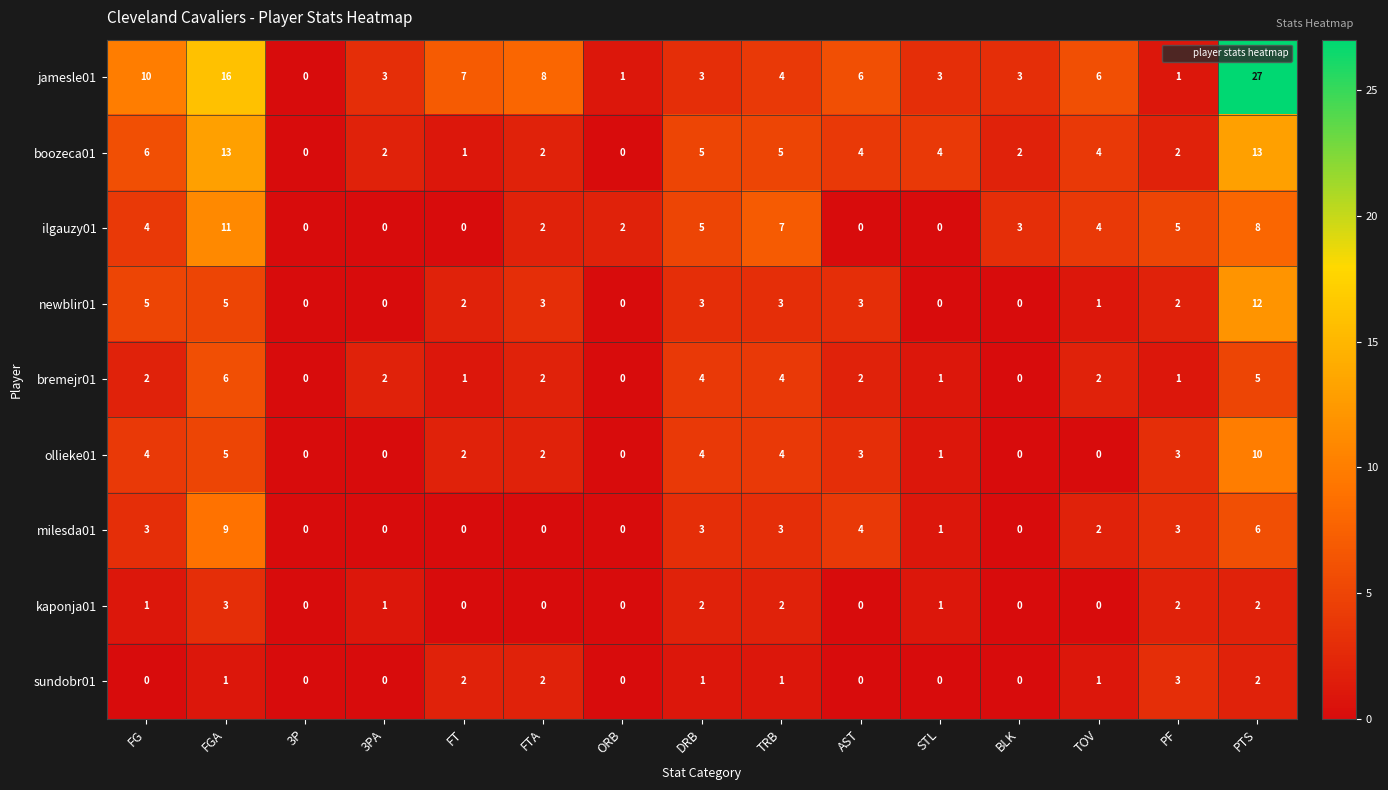

The value of boozeca01 at 3PA is 1. True or false?

False